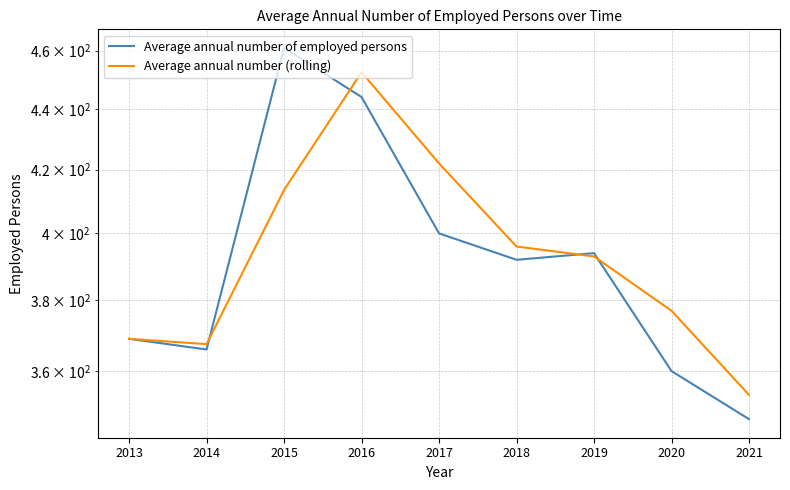

Reading right to left, transcribe all the data shown in this chart.

Average annual number of employed persons: 2021=347.0	2020=360.0	2019=394.0	2018=392.0	2017=400.0	2016=444.0	2015=461.0	2014=366.0	2013=369.0
Average annual number (rolling): 2021=353.5	2020=377.0	2019=393.0	2018=396.0	2017=422.0	2016=452.5	2015=413.5	2014=367.5	2013=369.0